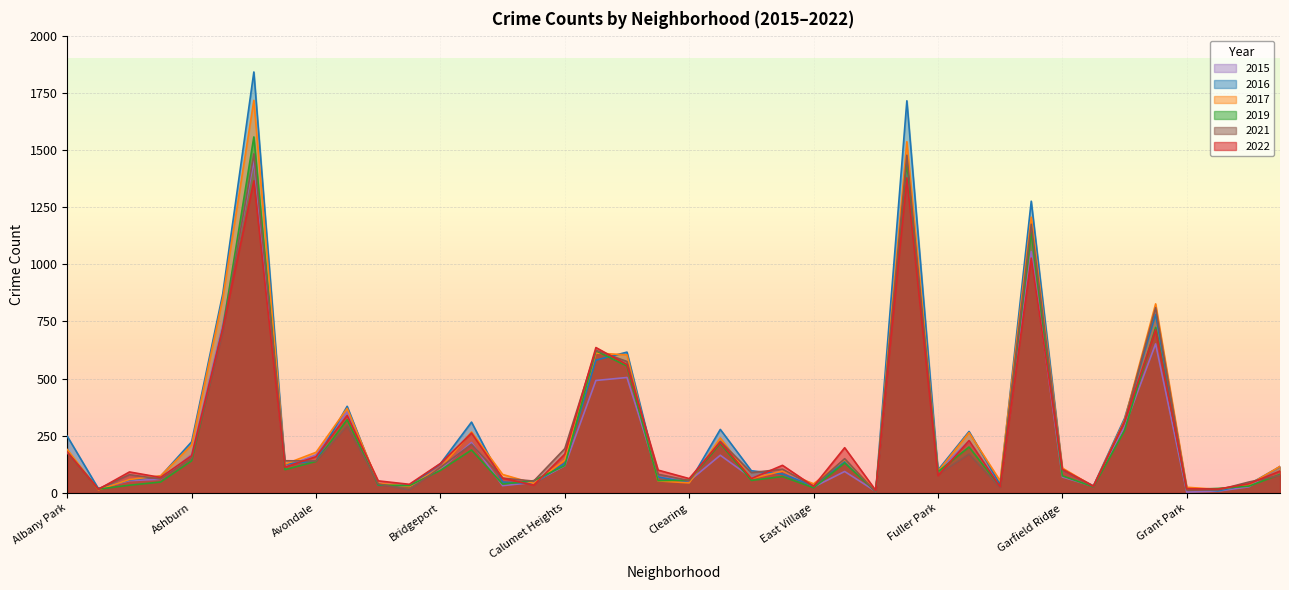

The value of 2015 at Avondale is 167. True or false?

True